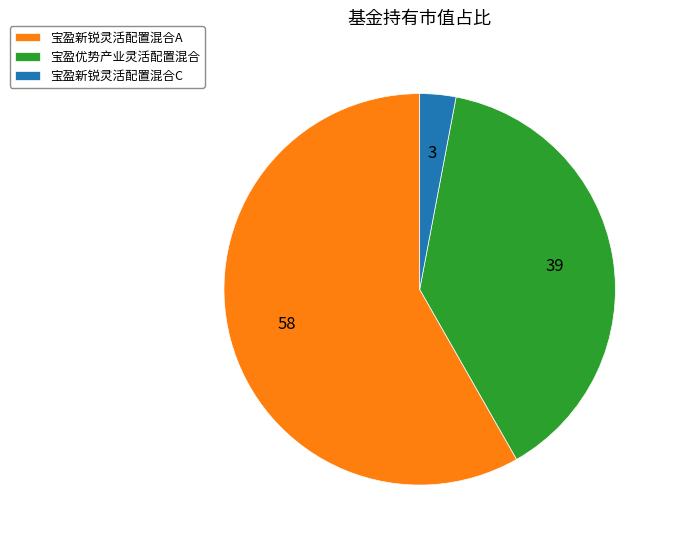

Is the sum of 宝盈优势产业灵活配置混合 and 宝盈新锐灵活配置混合C greater than half?

No